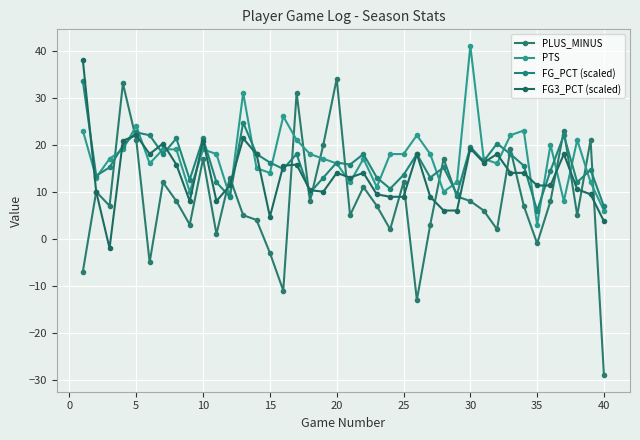

Which series ends up on top after the final intersection of FG3_PCT (scaled) and PLUS_MINUS?

FG3_PCT (scaled)